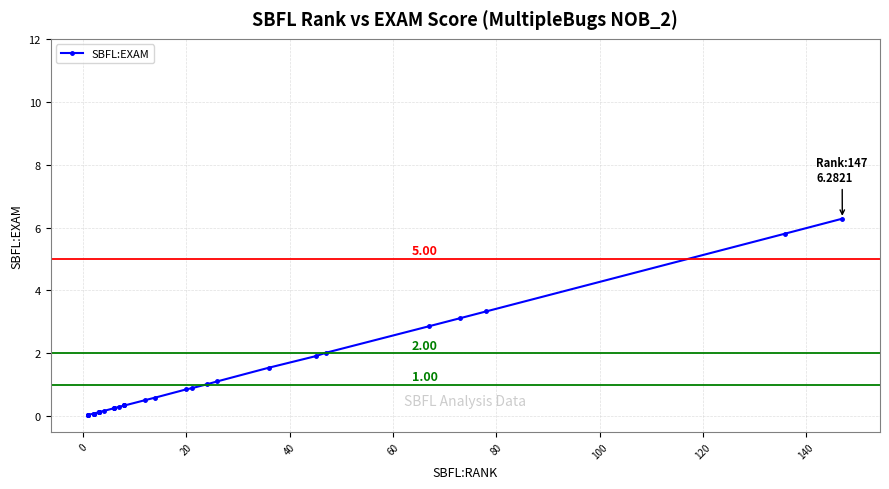

The chart shows a value of 0.4 at 19. True or false?

False